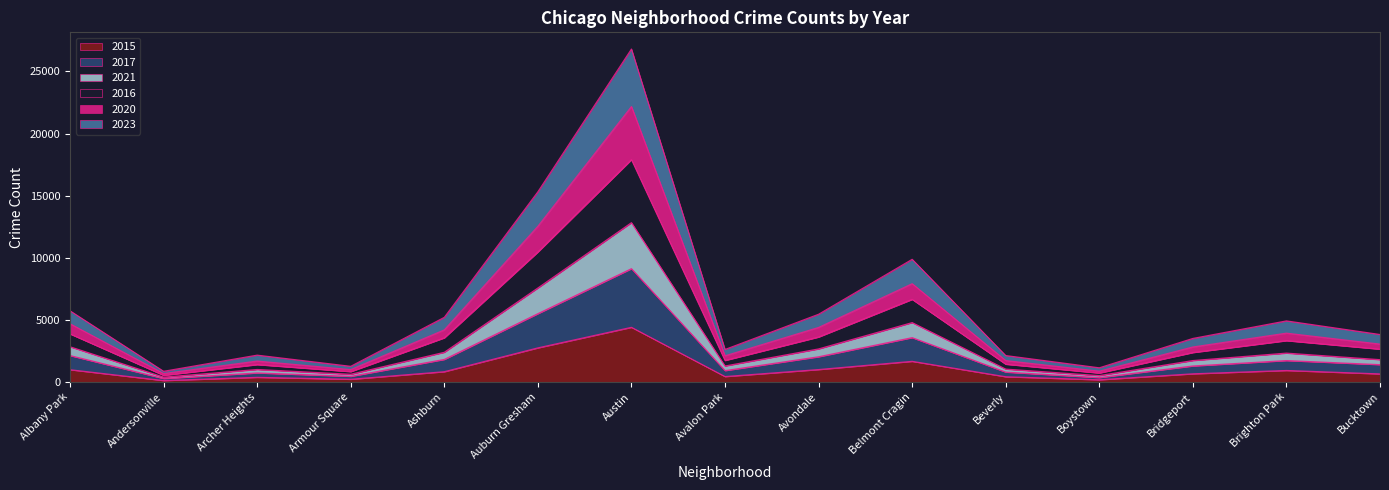

At which label does 2015 reach its peak?

Austin